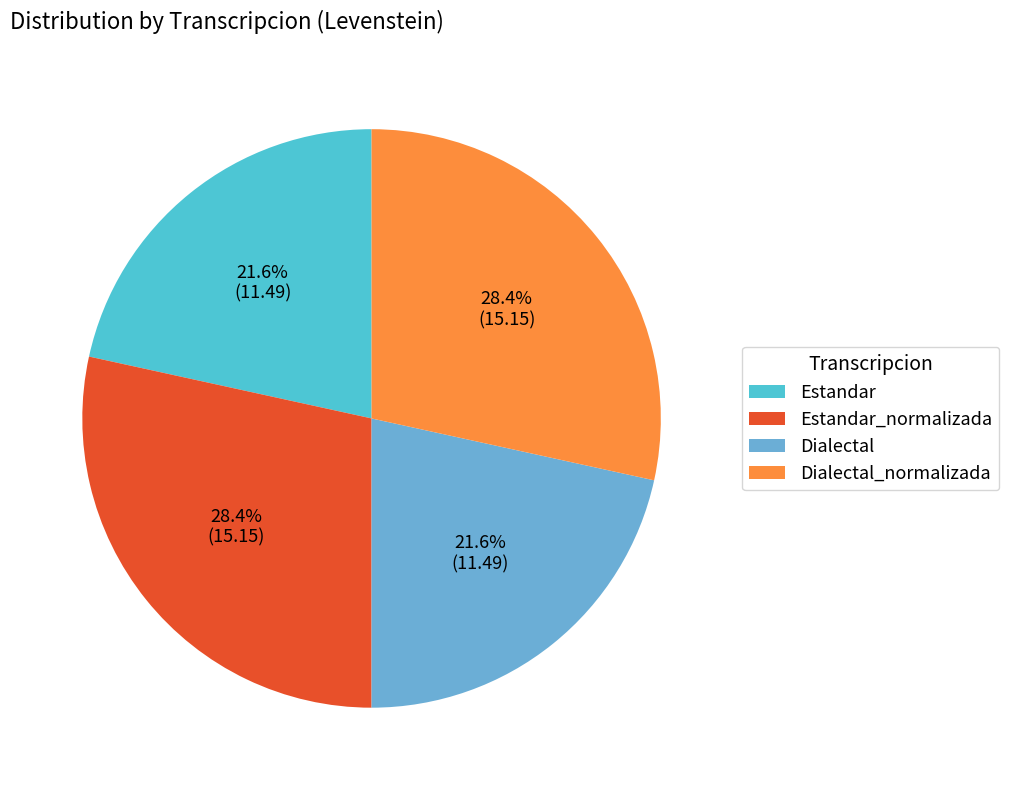

To the nearest percent, what portion does Estandar_normalizada represent?

28%